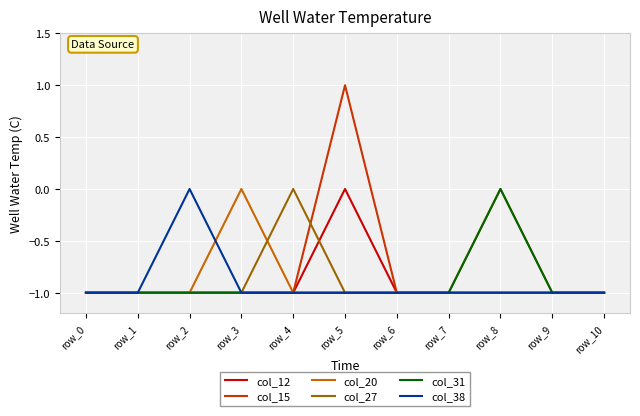

Read the col_31 value at row_7.

-1